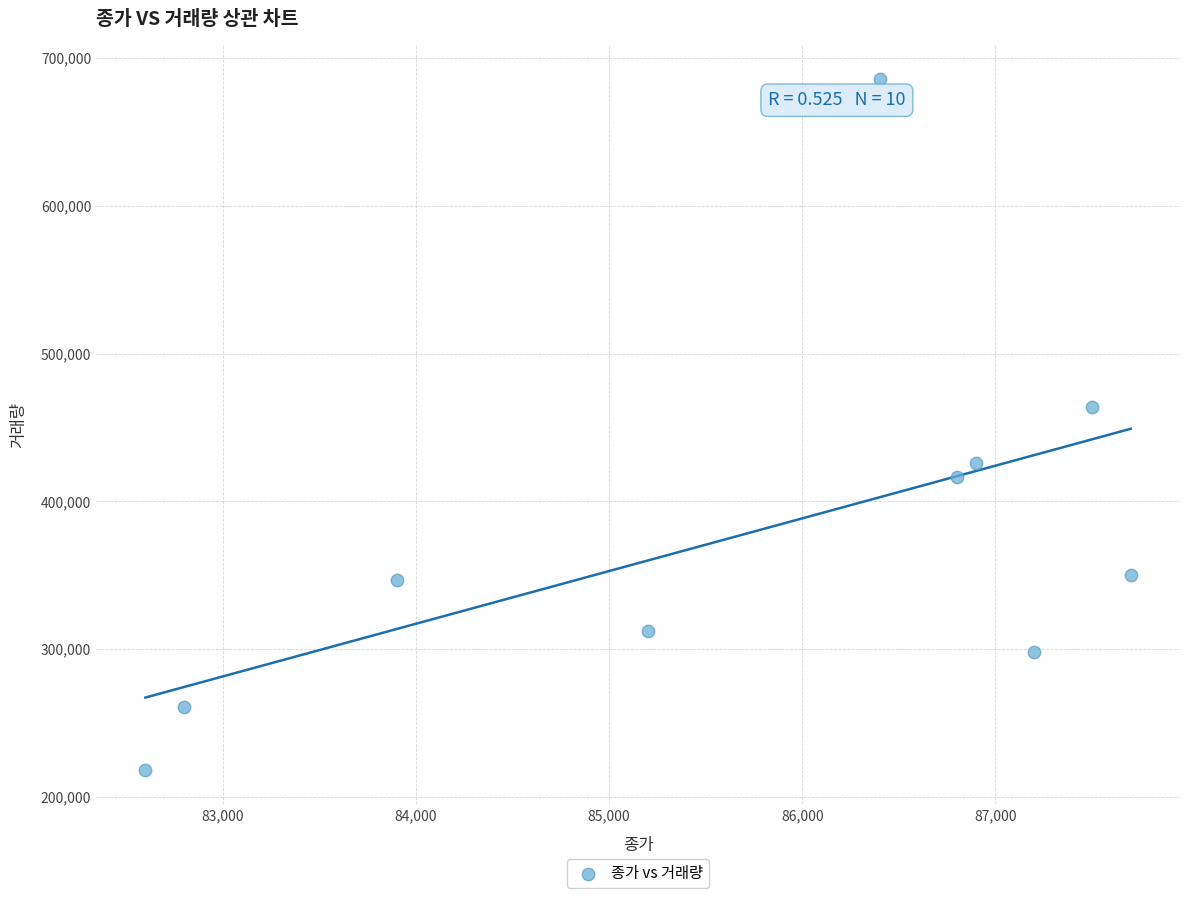

What is the range of X values (max minus min)?

5100